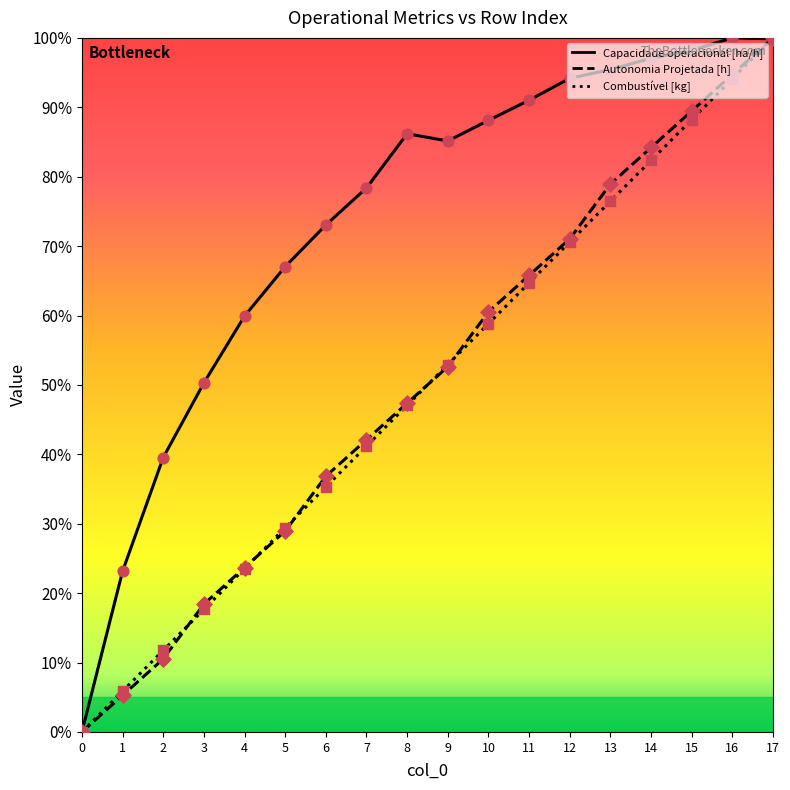

Is the value of Capacidade operacional [ha/h] at 11 greater than the value of Combustível [kg] at 6?

Yes